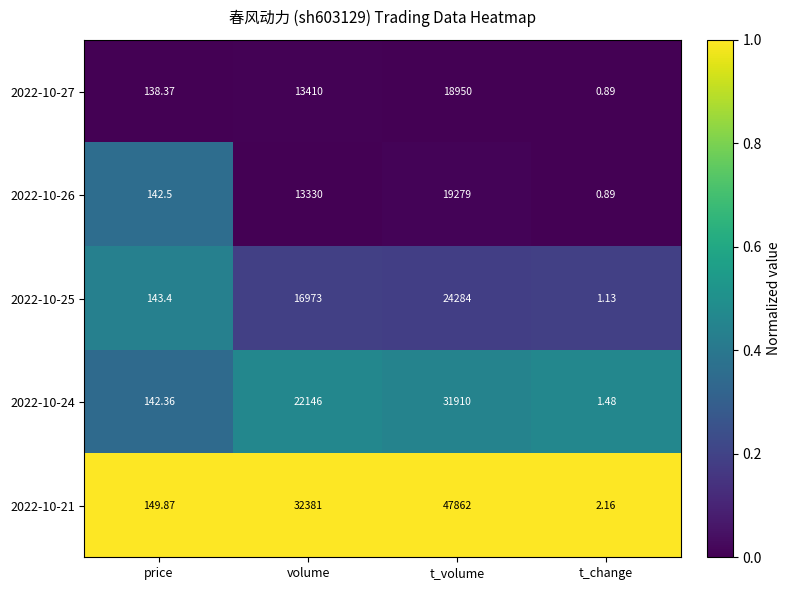

At which category is the sum across all series the highest?

t_volume